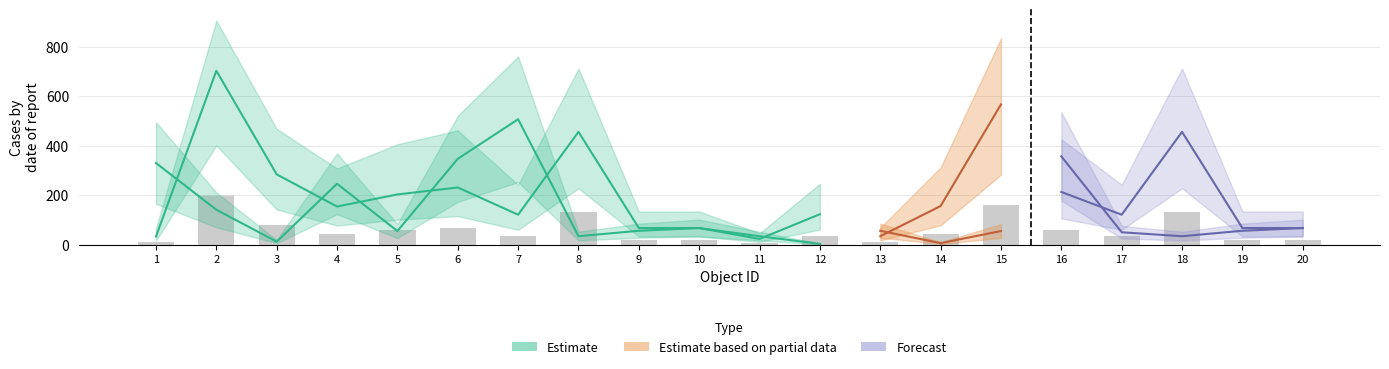

At how many categories does at least one series exceed 402?

10